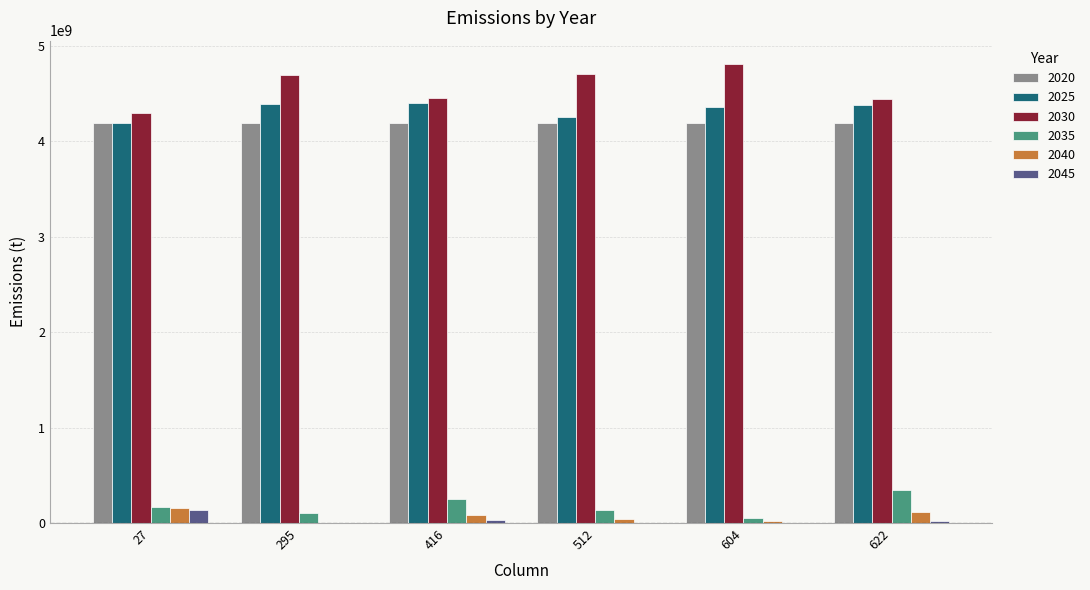

What is the maximum value shown in the chart?

4811242990.1